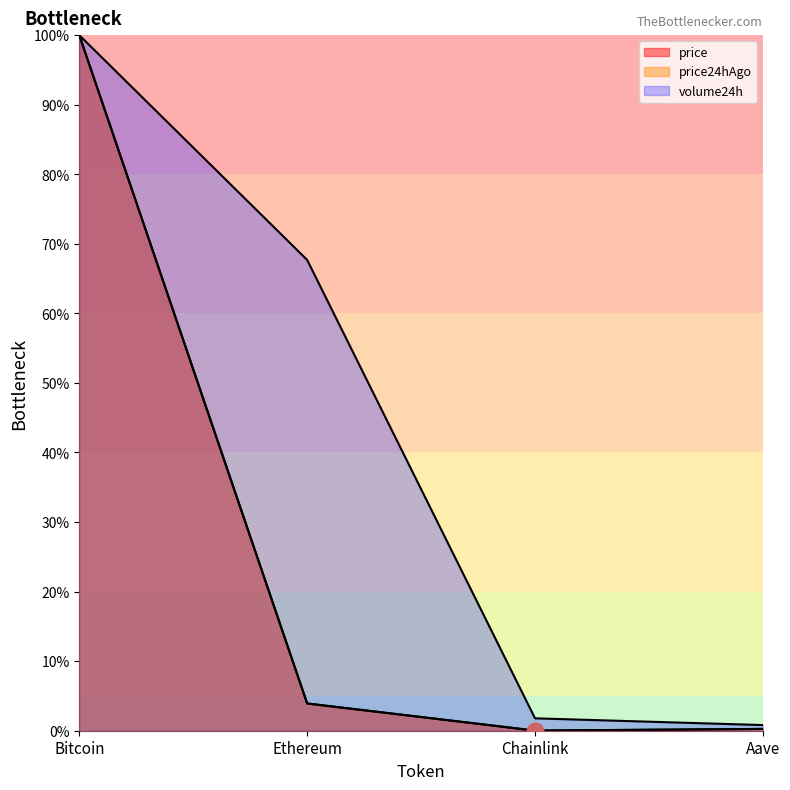

Between Ethereum and Aave, which series saw the biggest shift?

volume24h